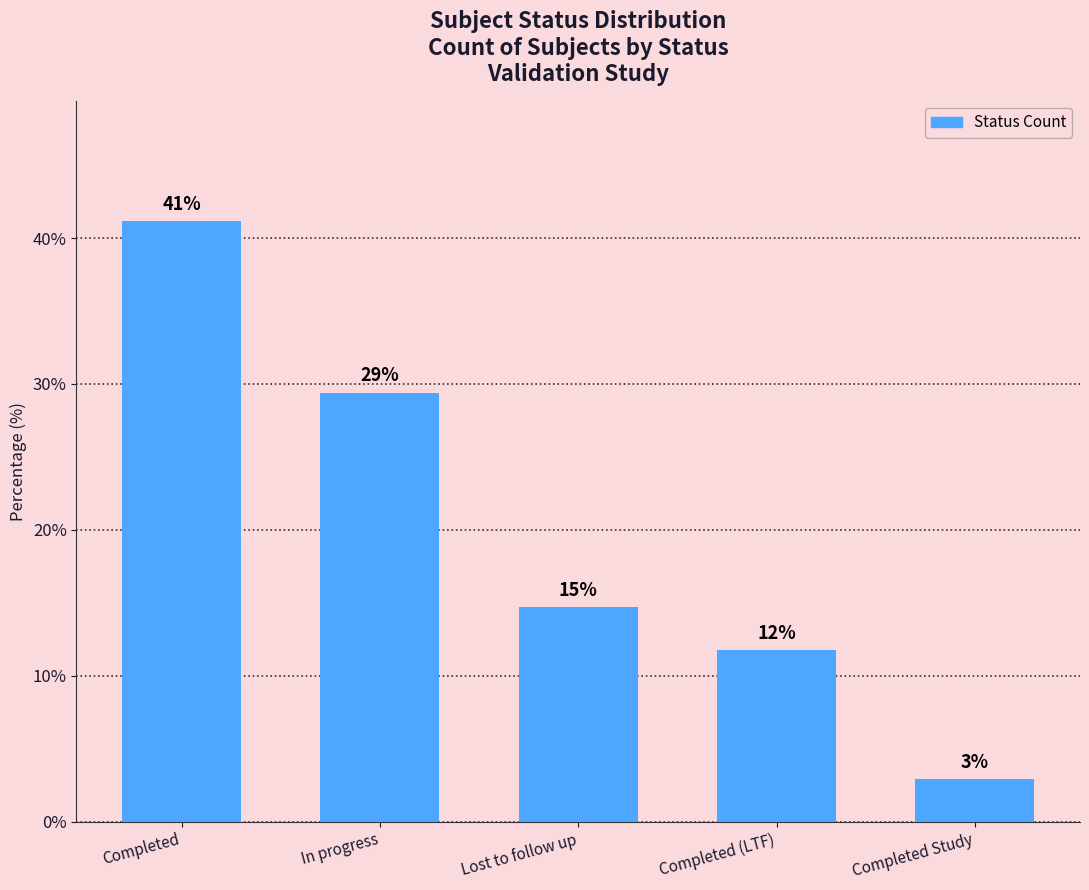

Where is the data nearest to the value 22?

Lost to follow up